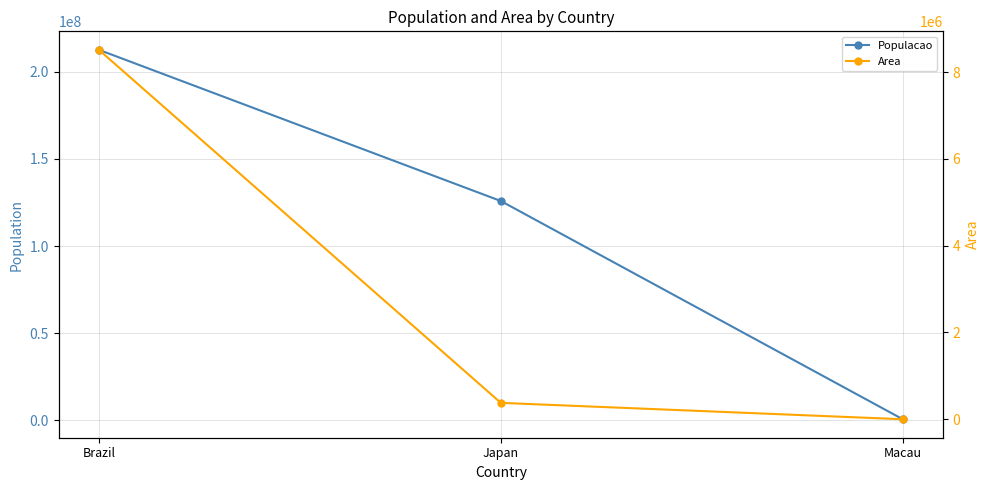

What position from the right is Macau?

1